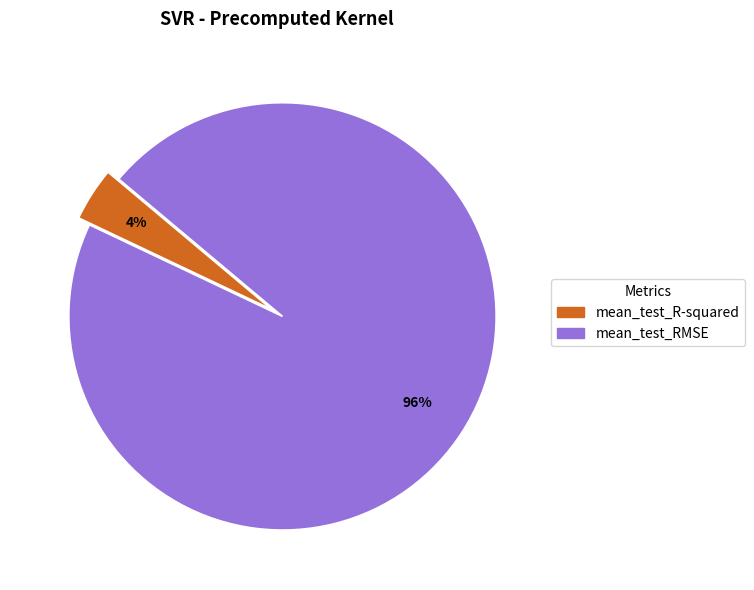

True or false: mean_test_R-squared accounts for 4% of the total.

True